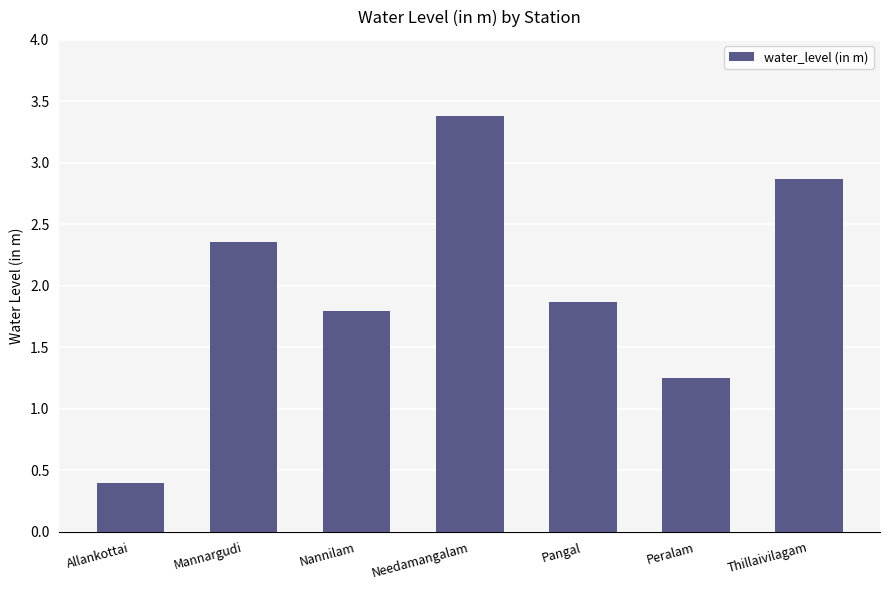

How many categories are shown in the chart?

7